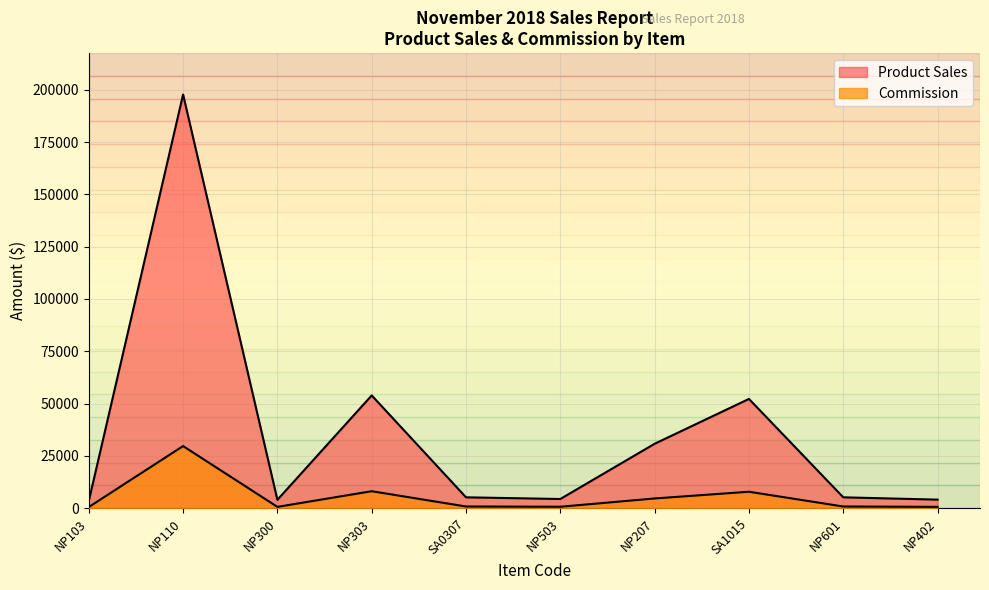

Rank the series by their average value, from highest to lowest.

Product Sales, Commission